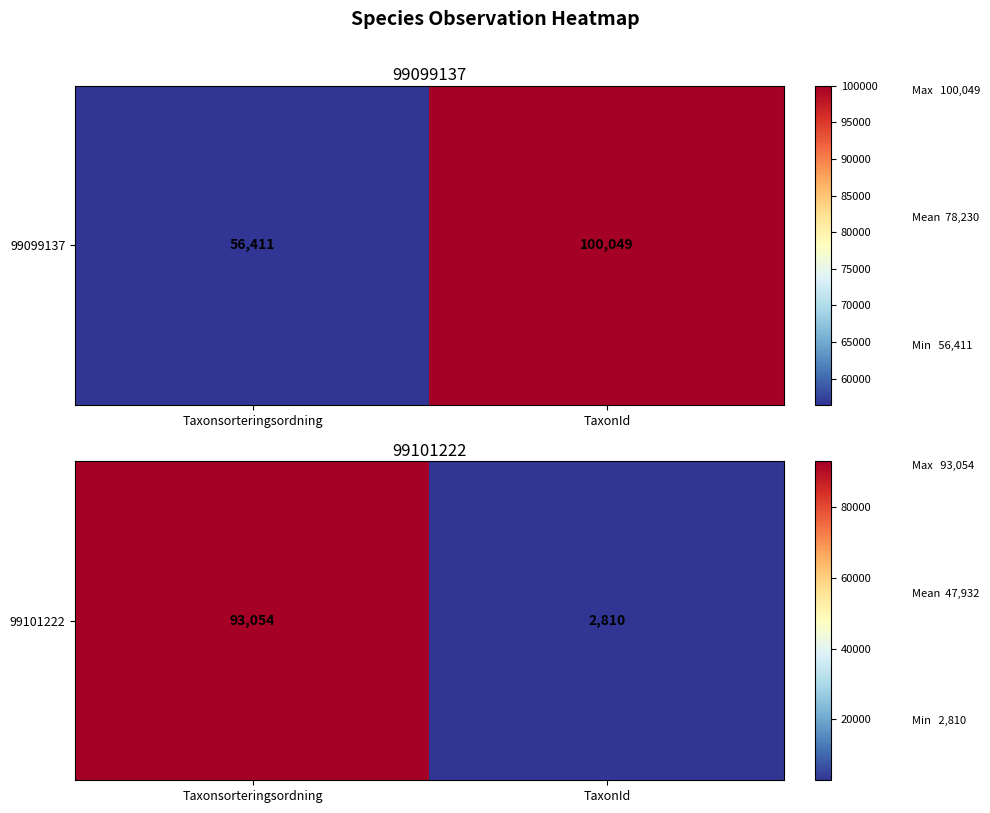

Between TaxonId and Taxonsorteringsordning, which is larger?

Taxonsorteringsordning